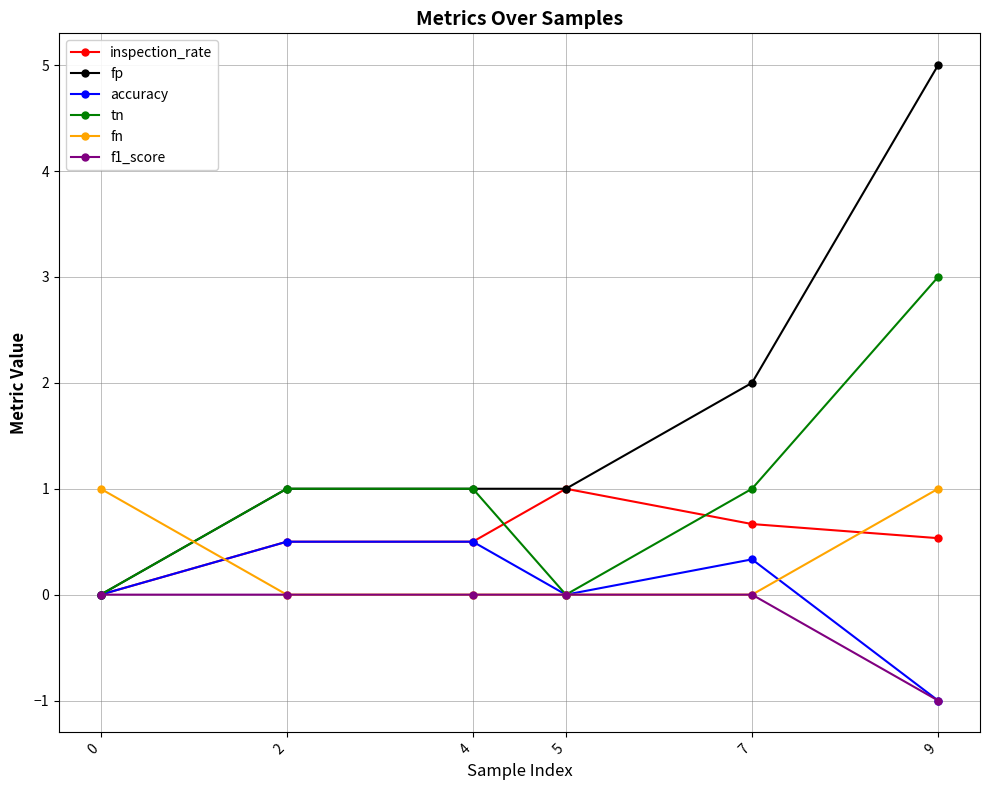

The value of tn at 0 is 0.0. True or false?

True